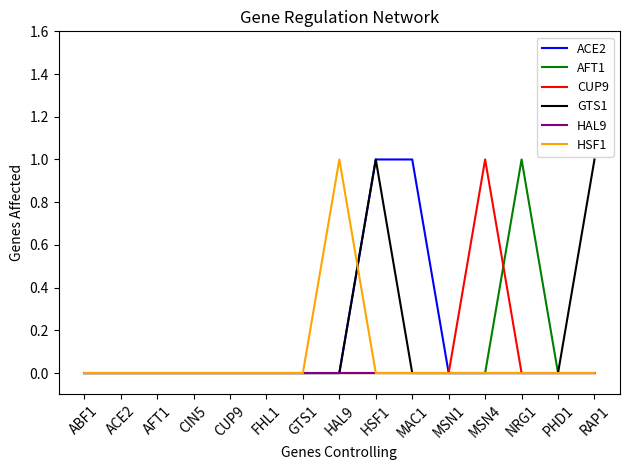

True or false: HAL9 has a value of 0 at RAP1.

True